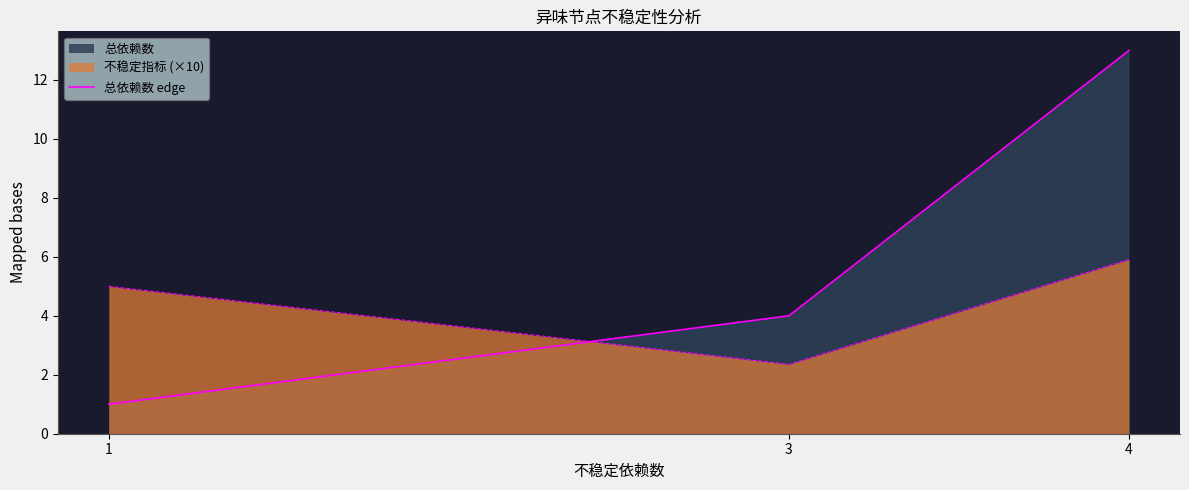

What is the difference between the second highest and minimum values?

3